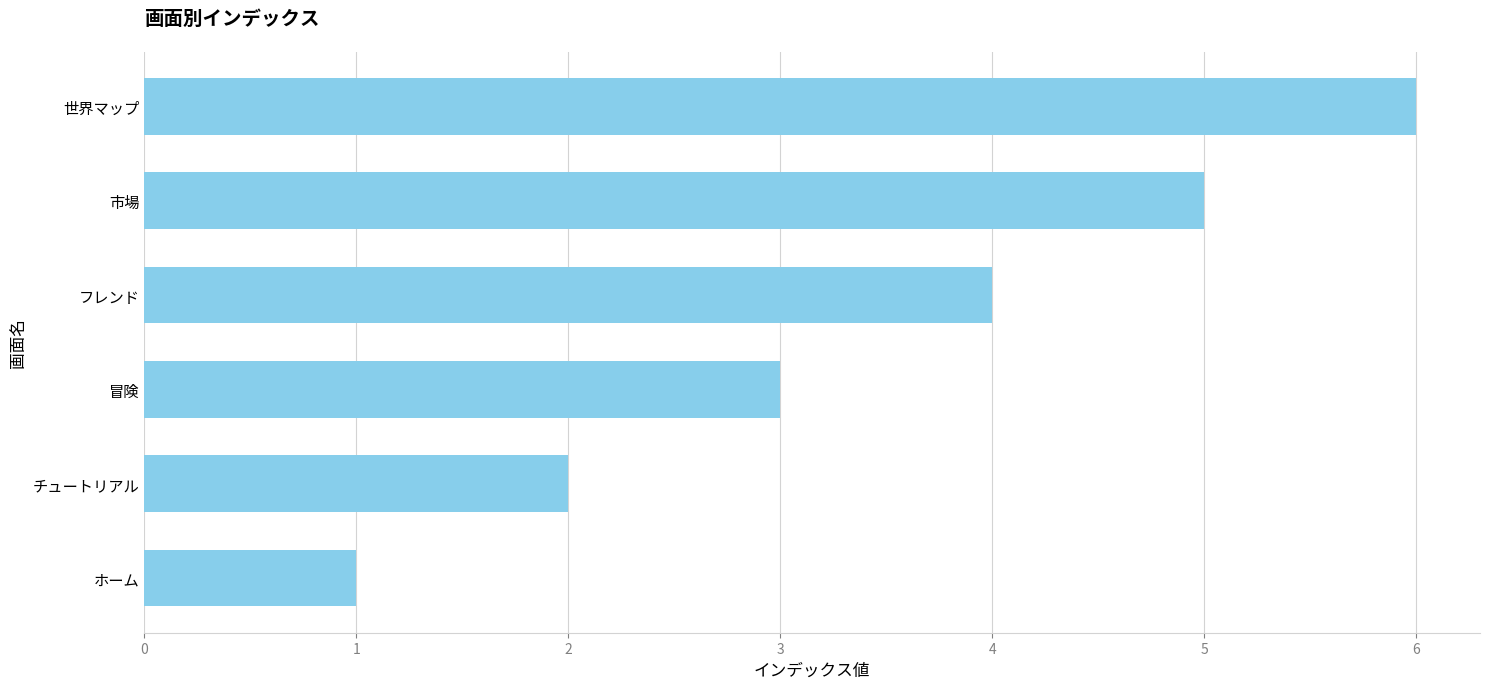

What is the change in value from ホーム to チュートリアル?

+1